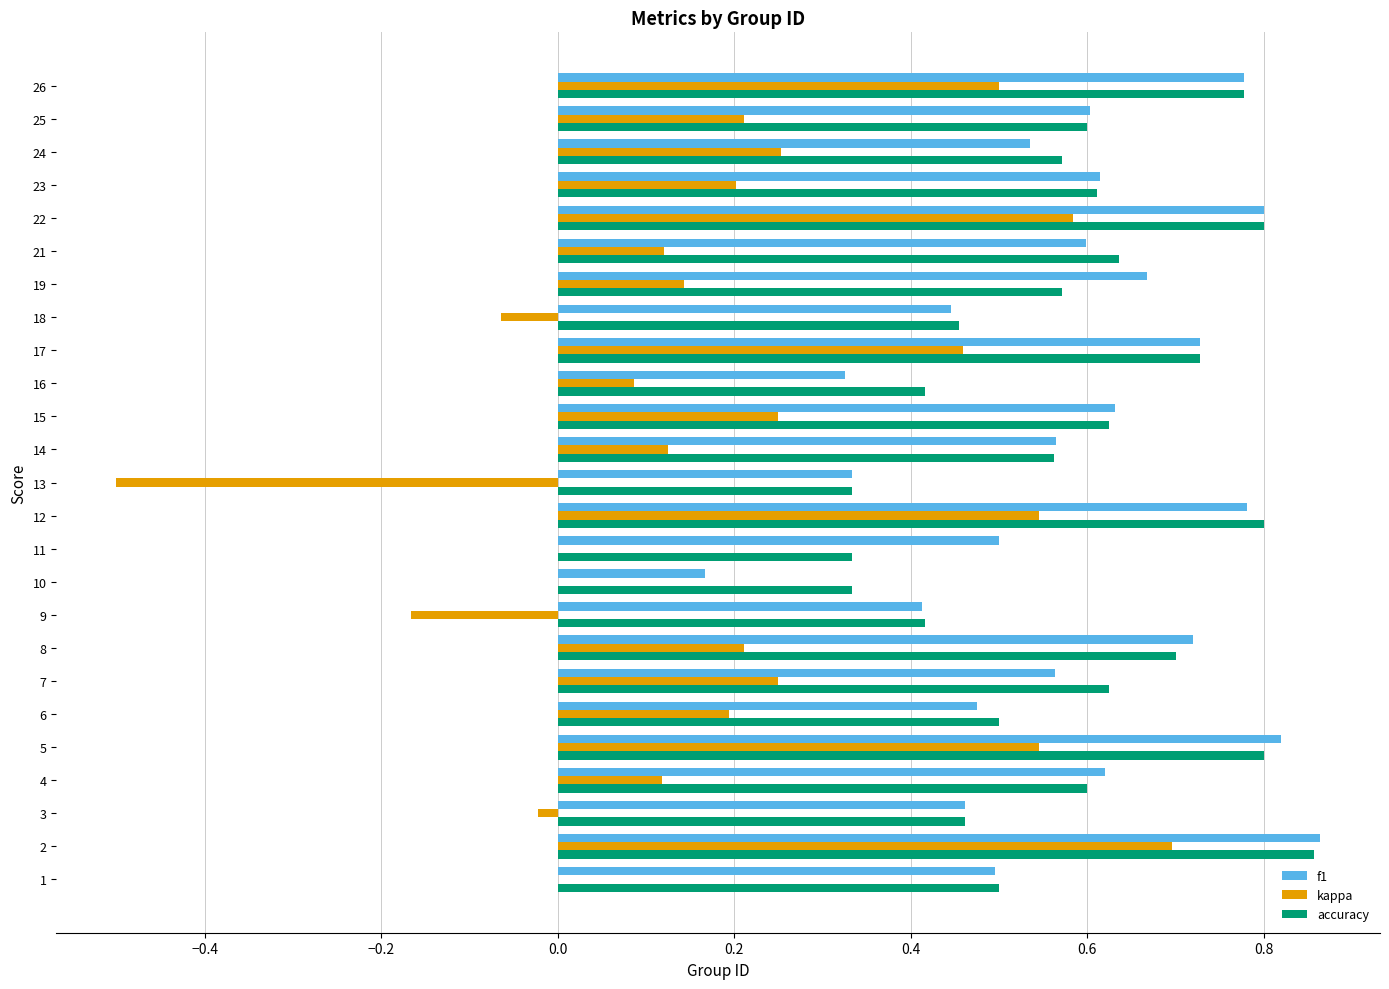

True or false: kappa has a value of 0.7 at 2.

True